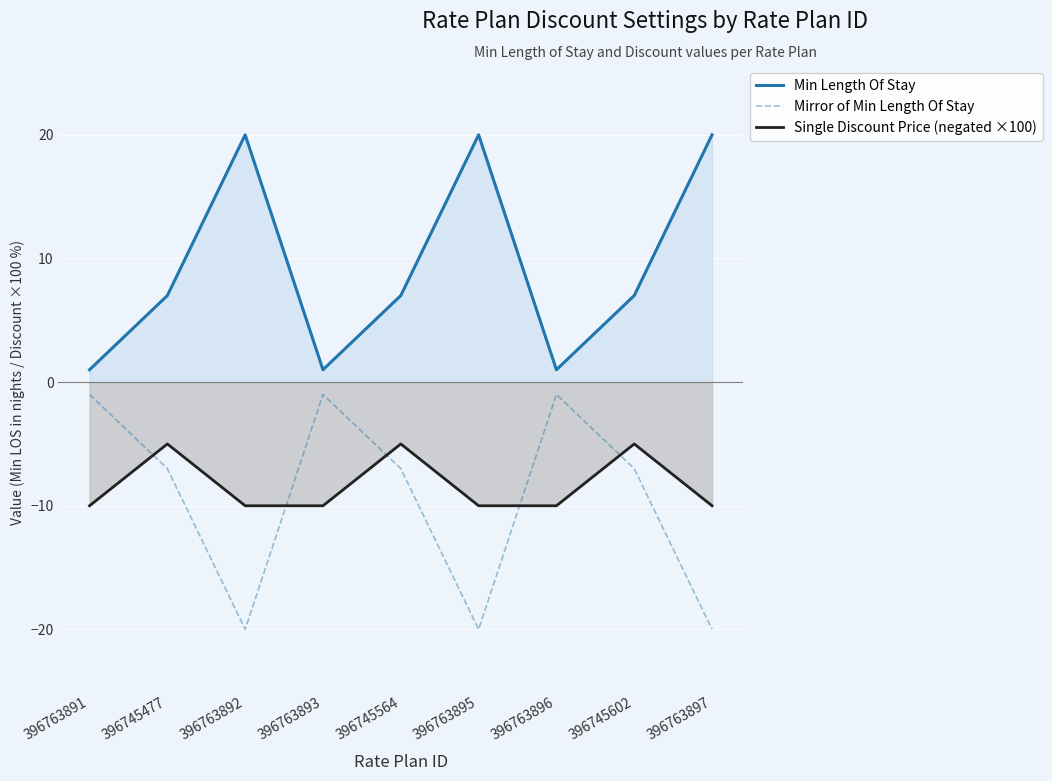

At which category does Min Length Of Stay reach its first local valley?

396763893